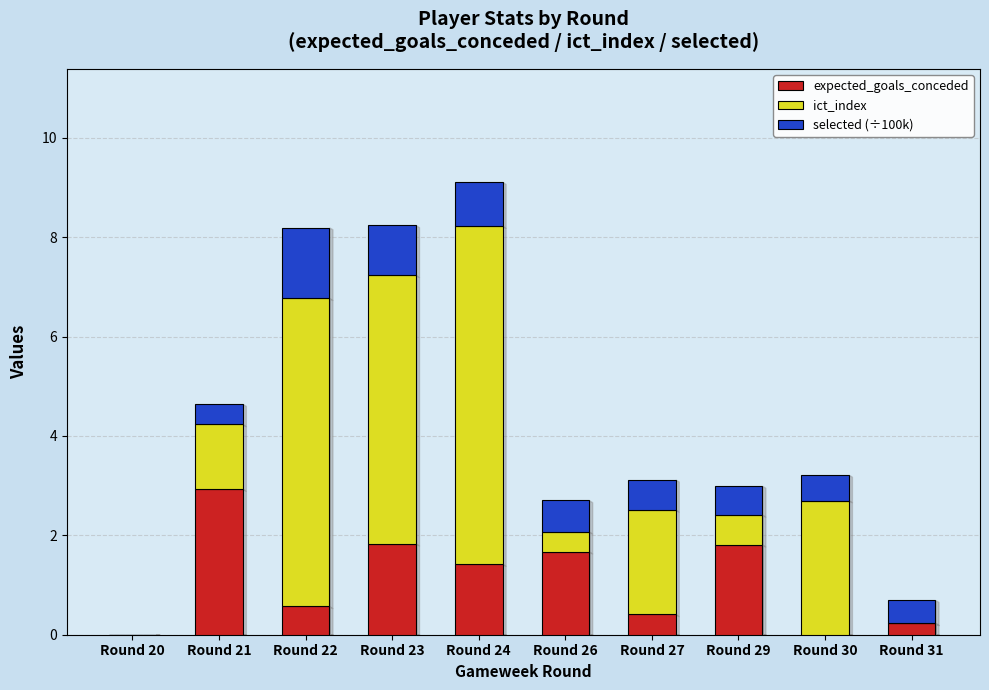

Reading left to right, list the values for the expected_goals_conceded series.

Round 20=0.0	Round 21=2.9	Round 22=0.6	Round 23=1.8	Round 24=1.4	Round 26=1.7	Round 27=0.4	Round 29=1.8	Round 30=0.0	Round 31=0.2